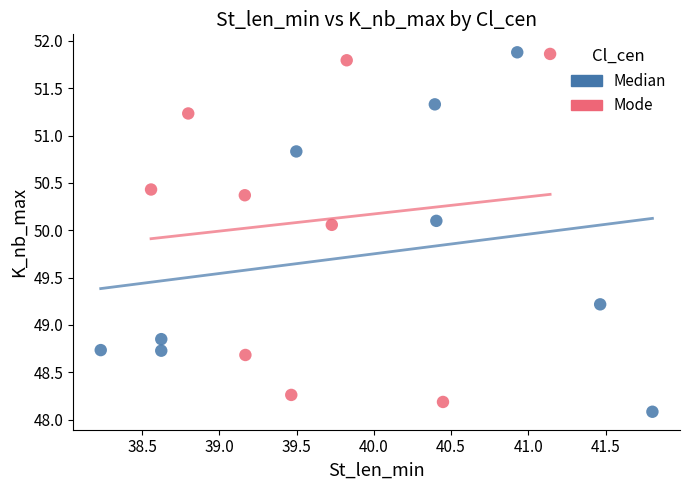

Which series has the widest spread of Y values?

Median